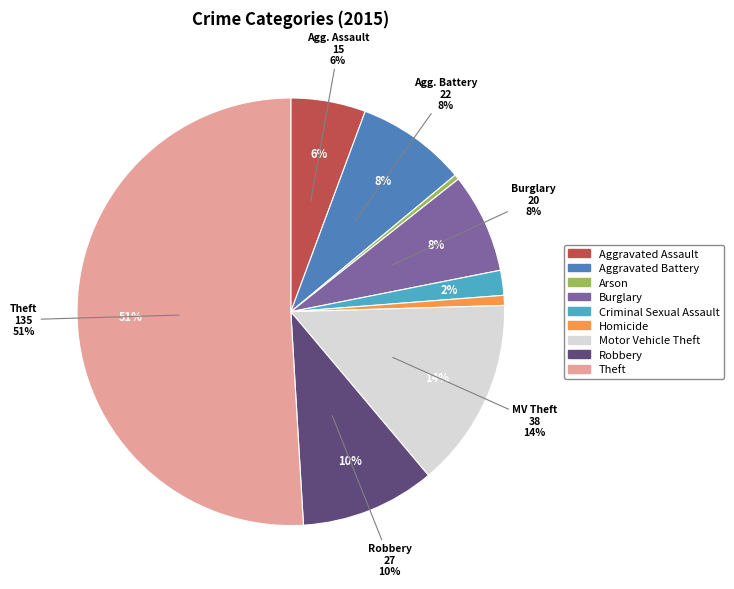

What is the largest slice in the pie chart?

Theft